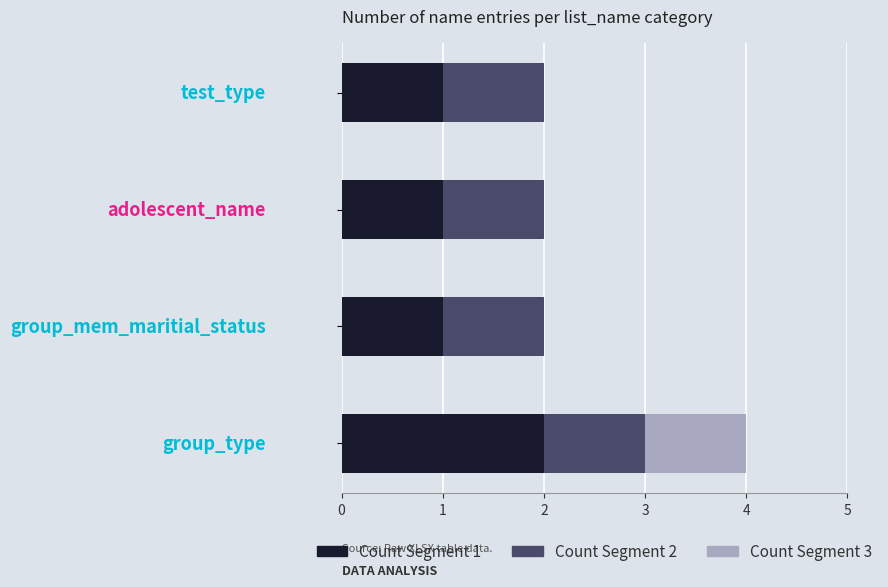

How many Count Segment 1 values are between 1 and 2?

4